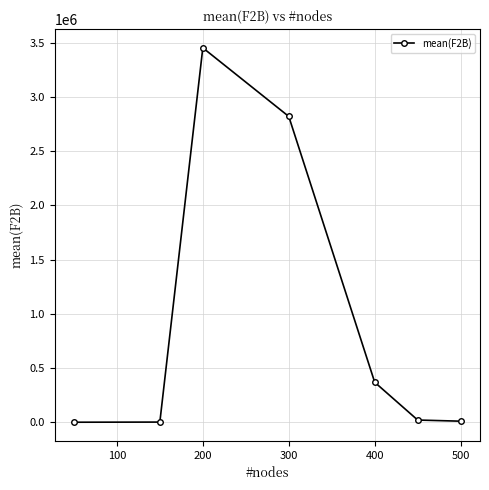

Count the number of data series in this chart.

1